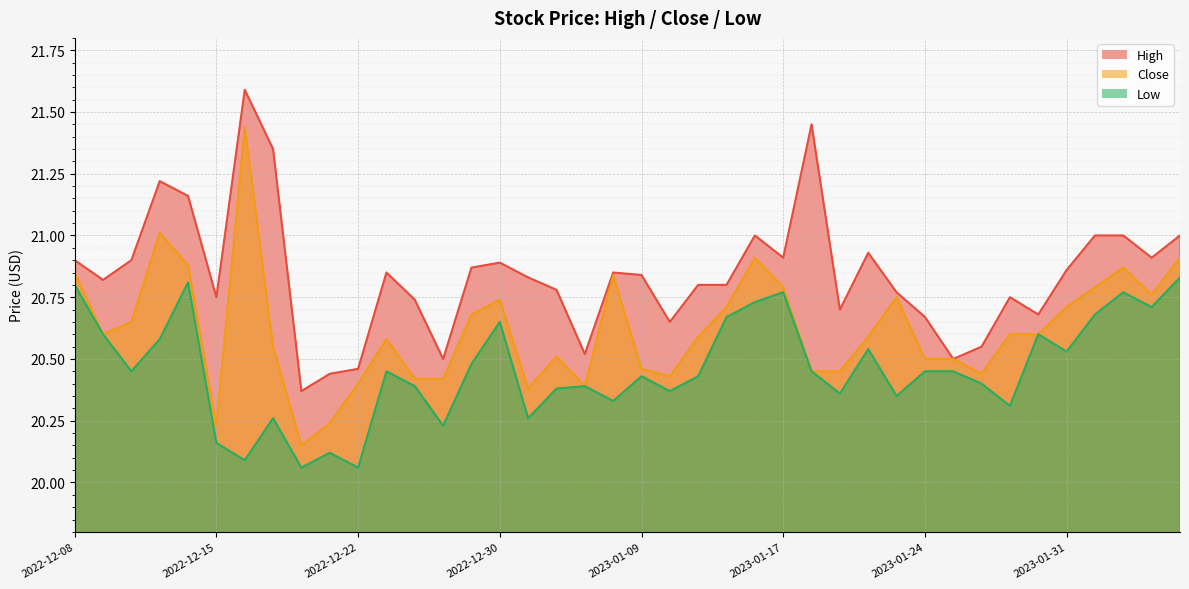

What is the label of the 24th point from the right?

2023-01-03